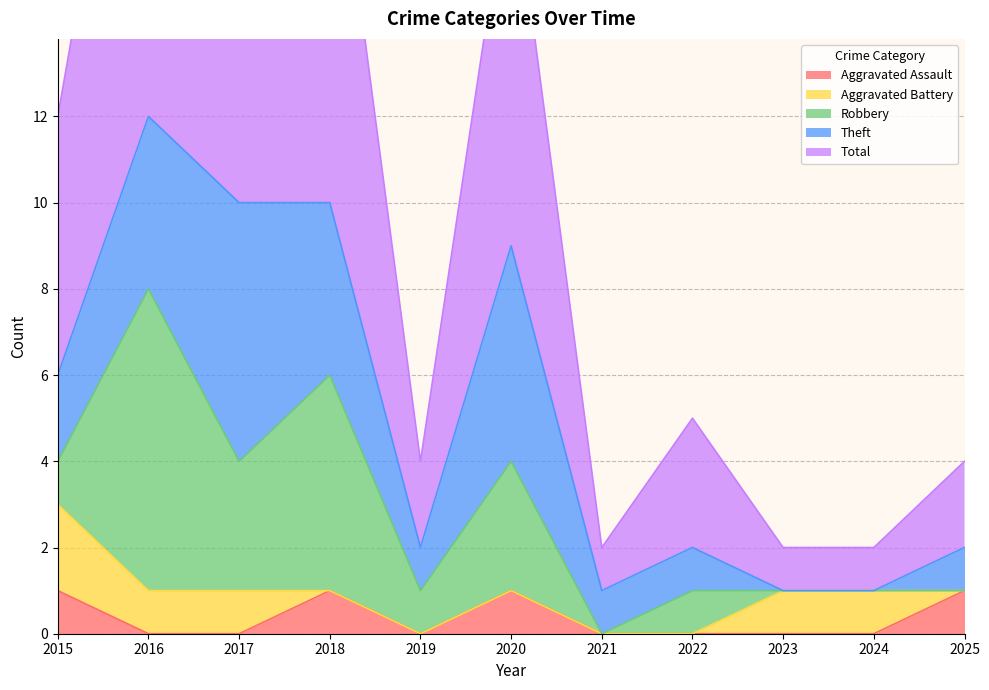

Which category has the lowest value in the Robbery series?

2021